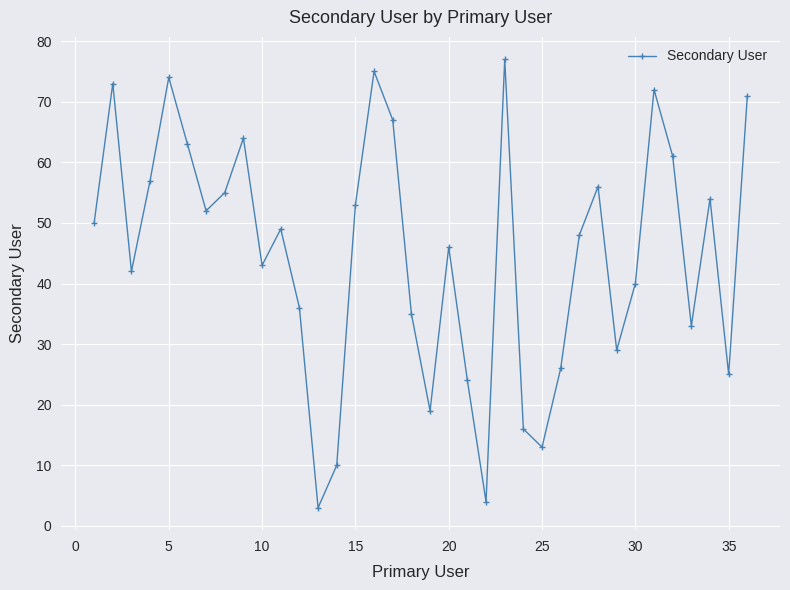

How many categories are shown in the chart?

36